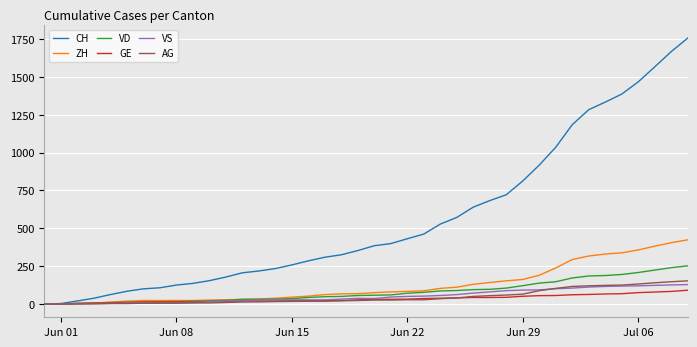

What is the maximum value shown in the chart?

1757